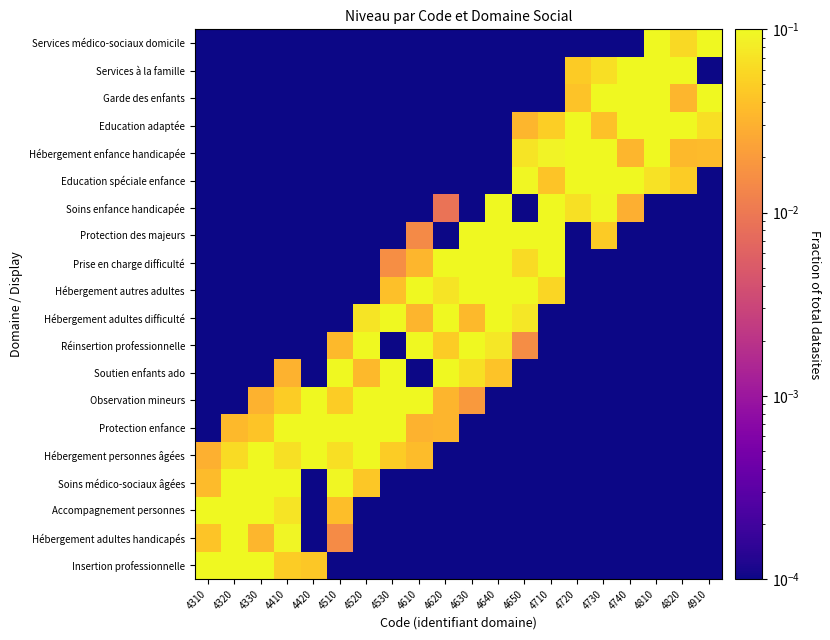

What is the difference between the highest and lowest values at 4510?

1.0